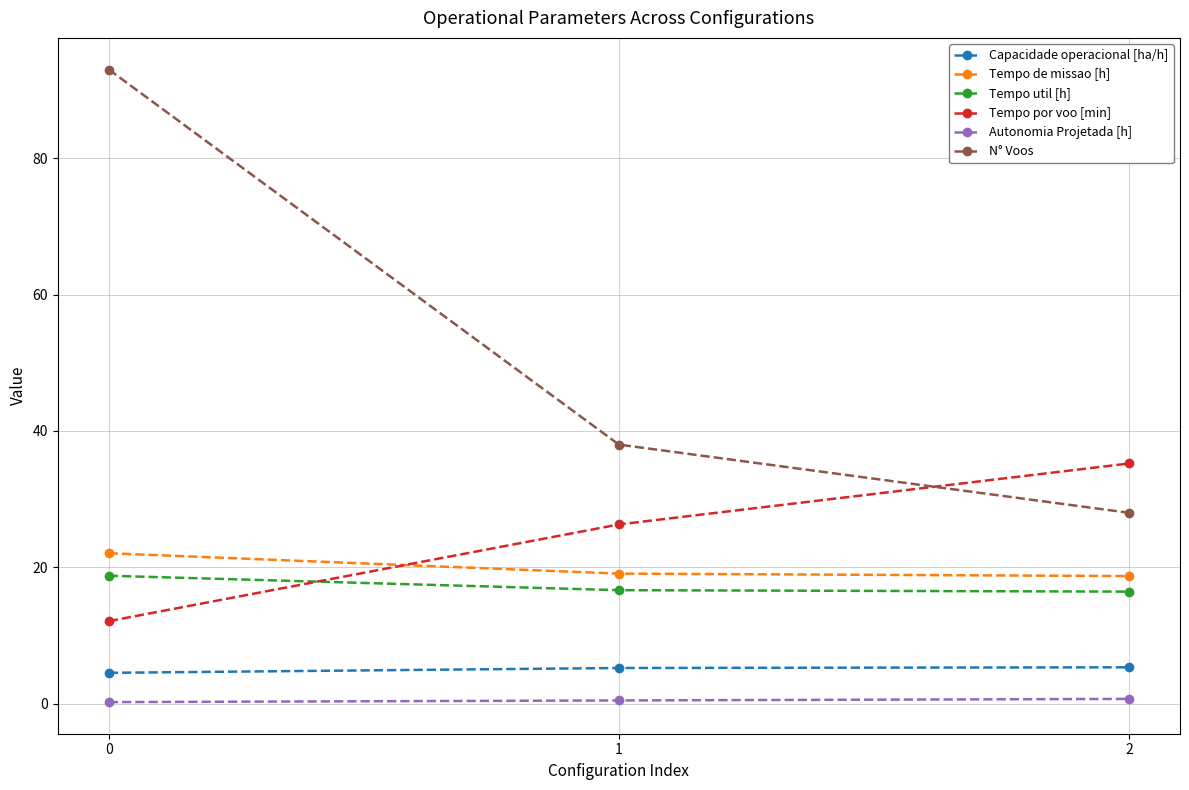

What is the average value of the Capacidade operacional [ha/h] series?

5.0